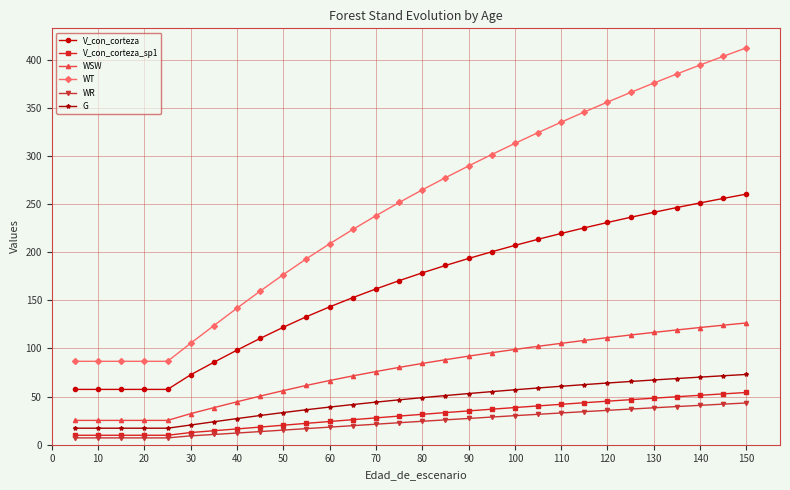

What is the value of the V_con_corteza_sp1 point at the 12th from the left?

24.1